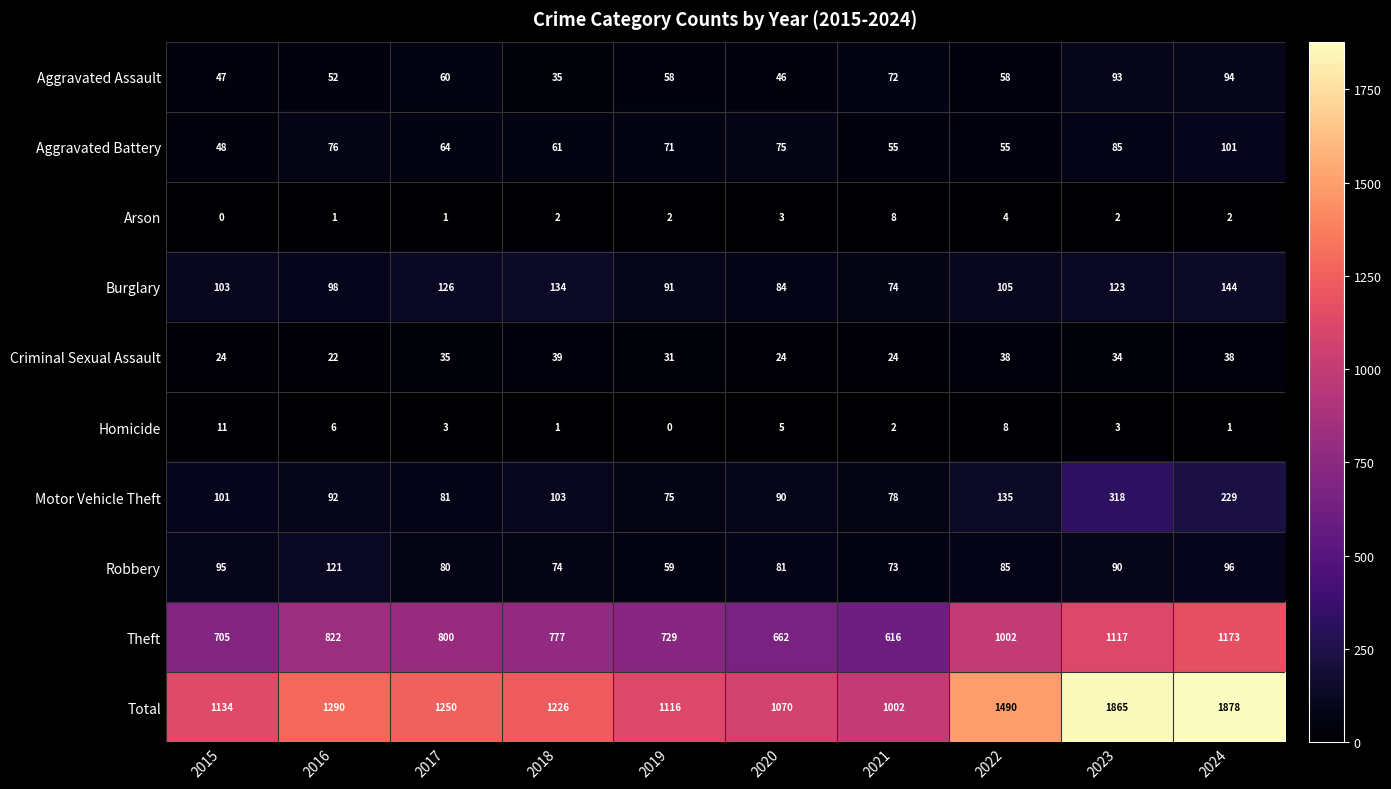

How many values in the Arson series are below 2?

3